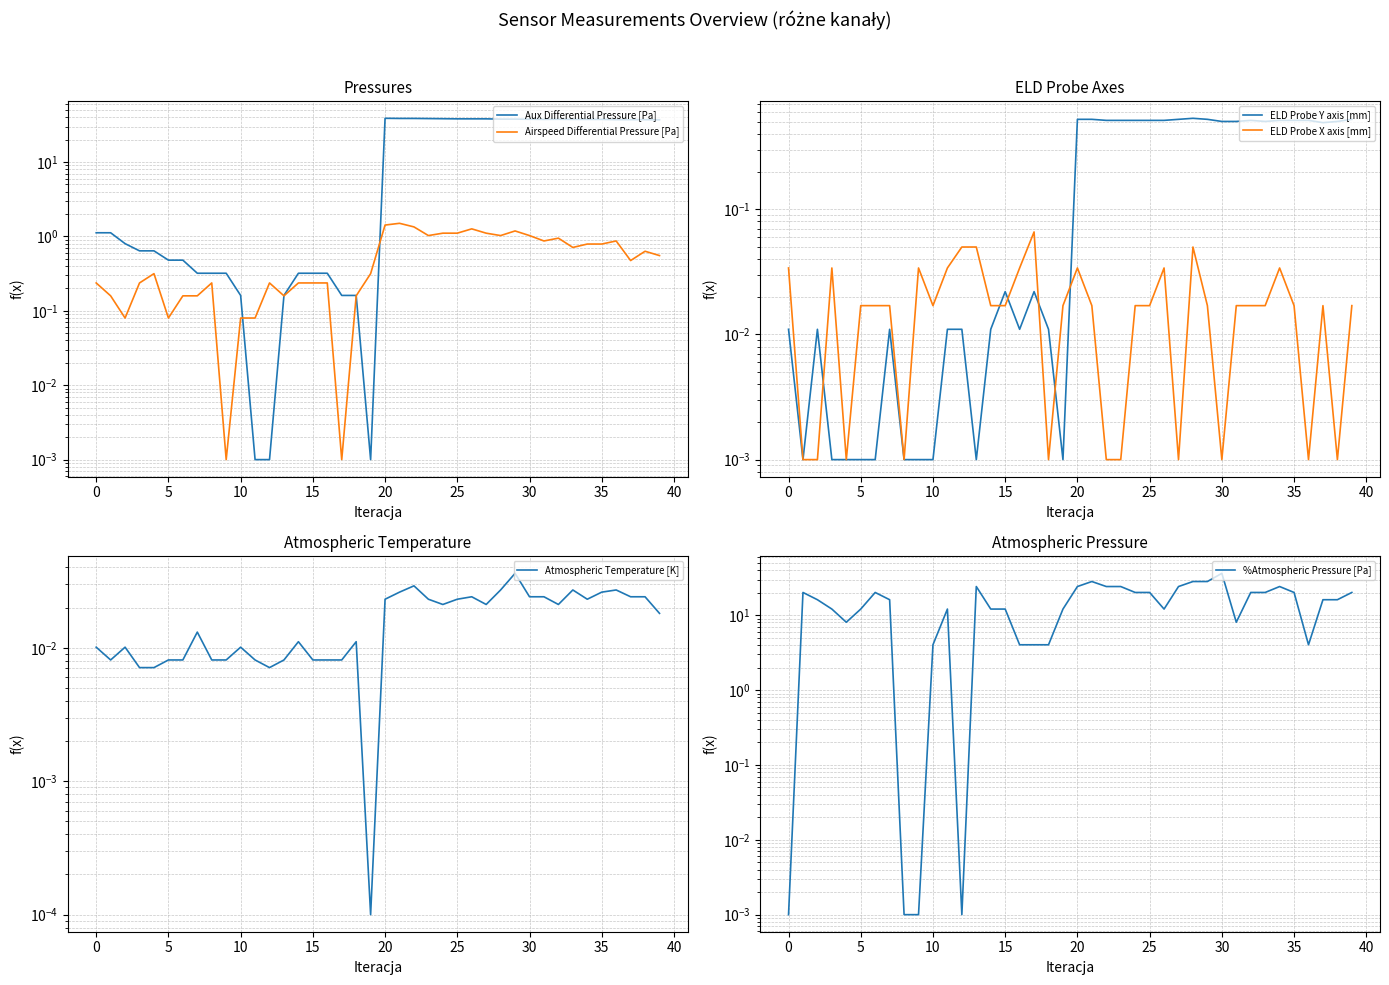

Does the chart have visible grid lines?

Yes